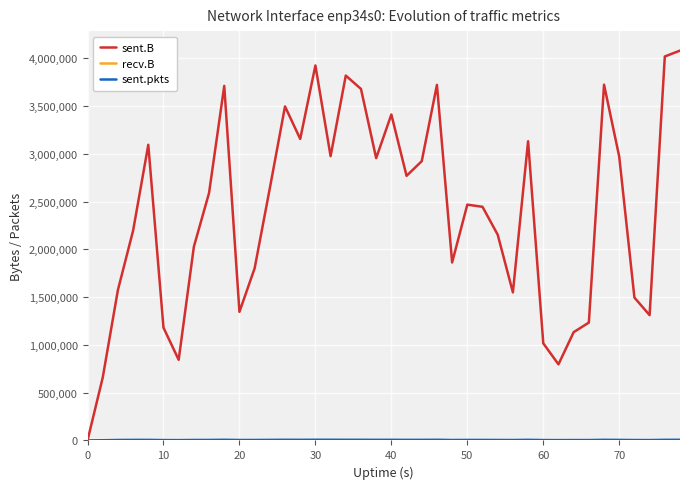

True or false: sent.B has more than 2 interior local peaks.

True